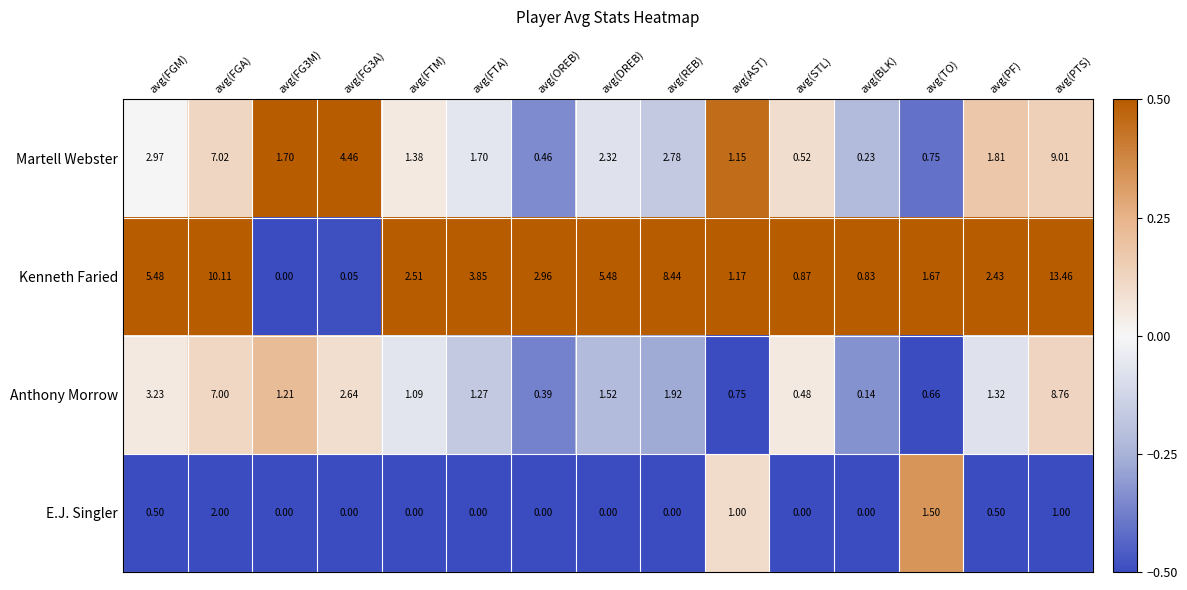

Rank the series at avg(FGM) from highest to lowest value.

Kenneth Faried, Anthony Morrow, Martell Webster, E.J. Singler